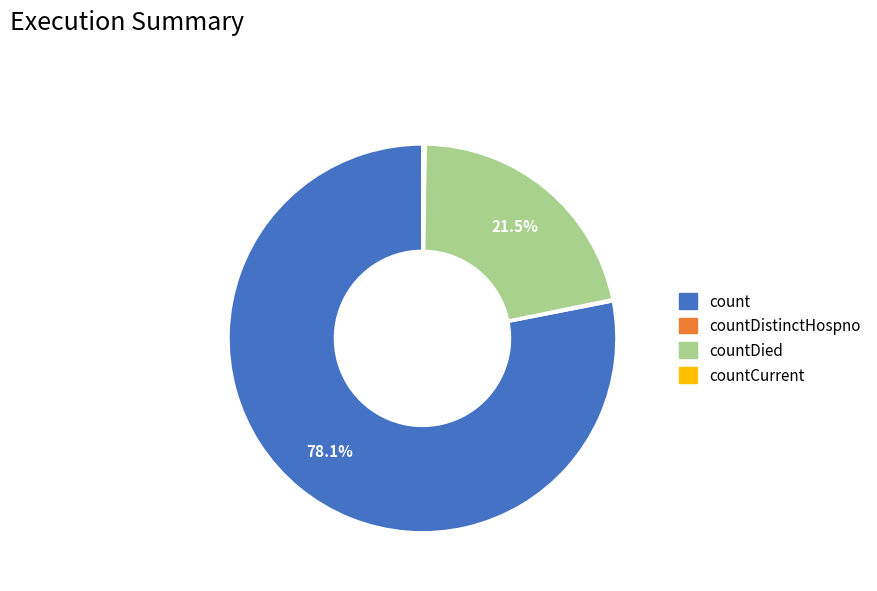

Which slice is the largest?

count